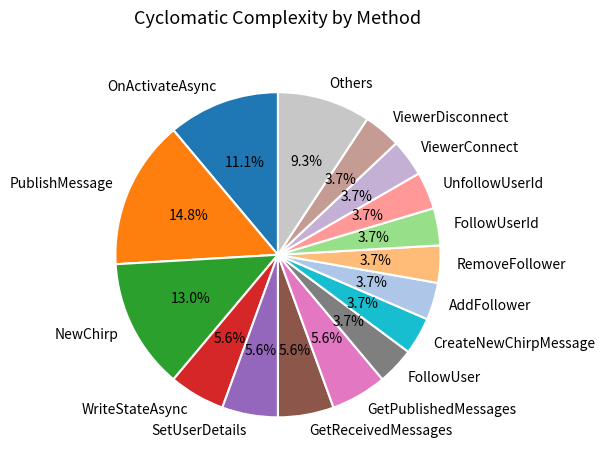

What is the total percentage of FollowUserId and CreateNewChirpMessage?

7.4%